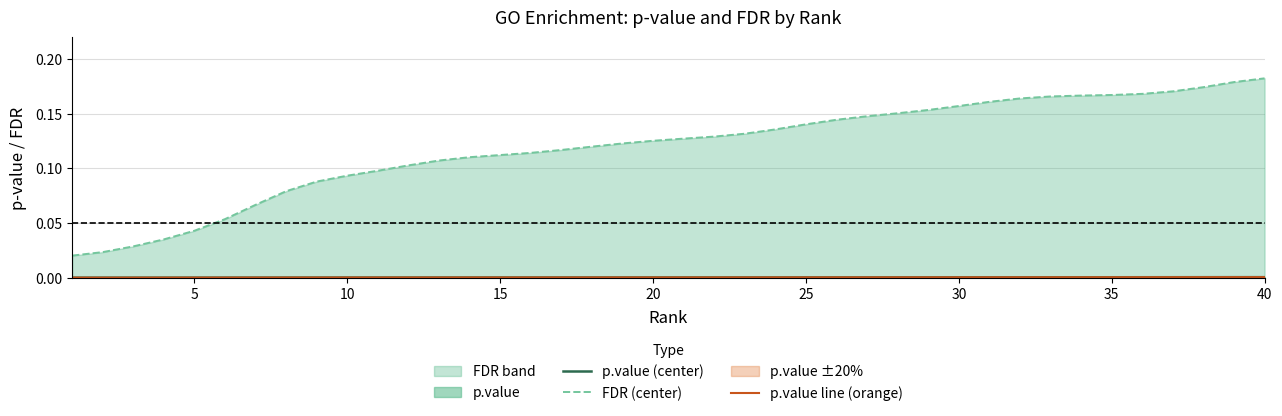

Which series has the largest total across all categories?

FDR (center)